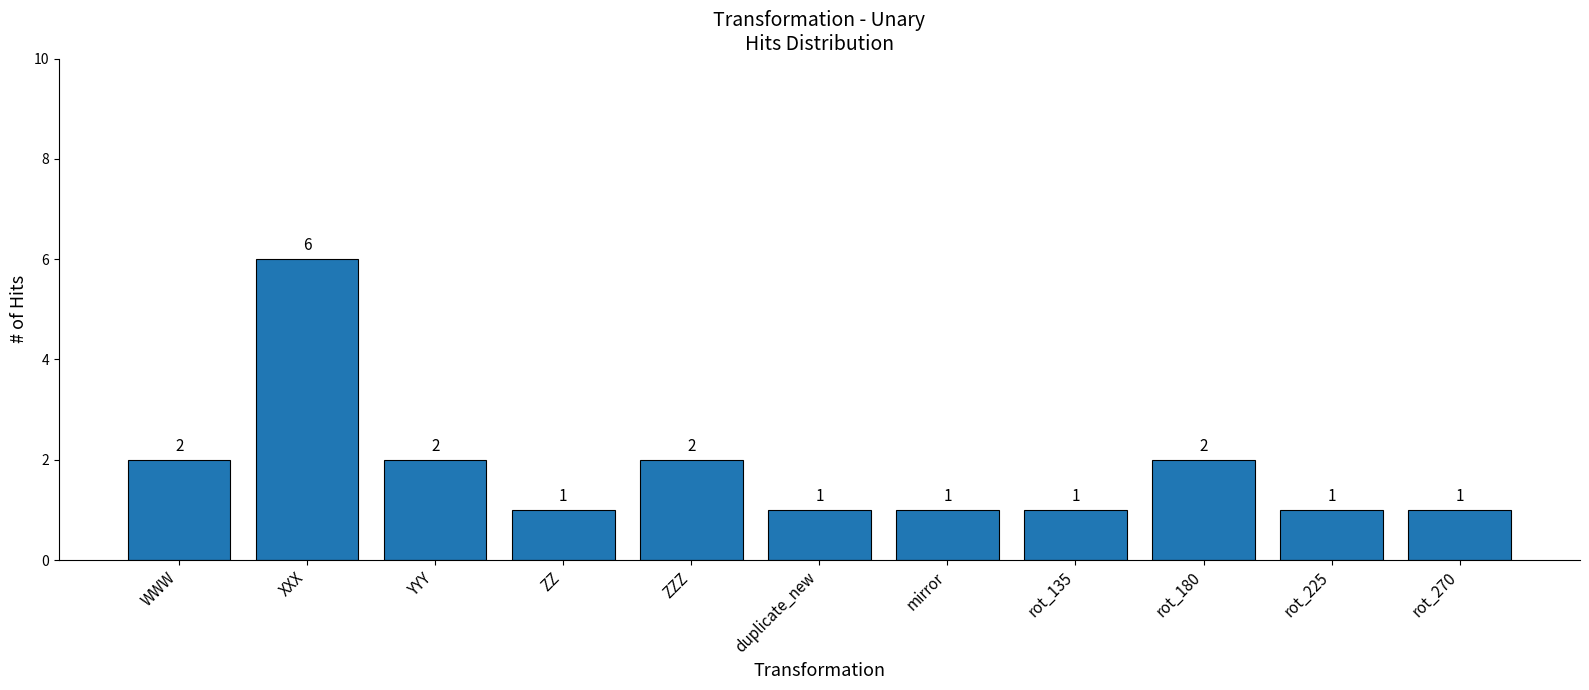

The value at rot_225 is 1. True or false?

True